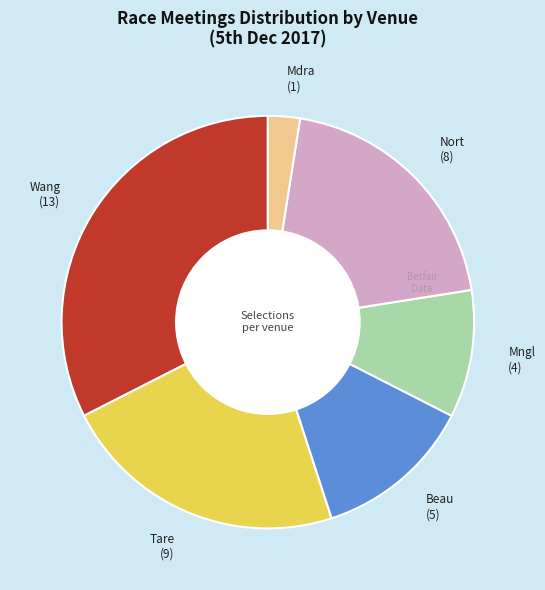

What is the smallest slice in the pie chart?

Mdra (1)